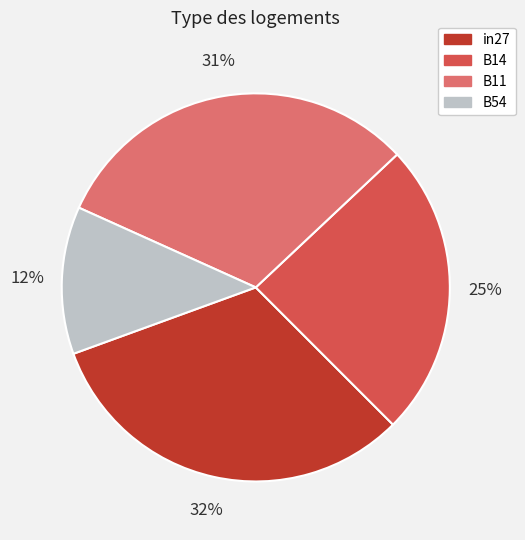

To the nearest percent, what is the difference between the largest and smallest slice percentages?

20%